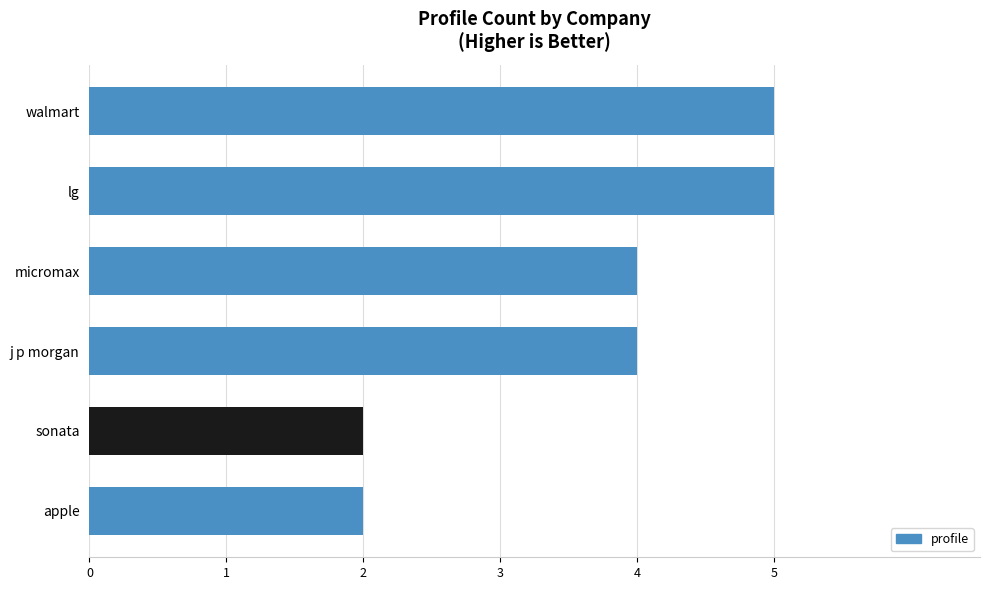

True or false: the data shows 4 at j p morgan.

True